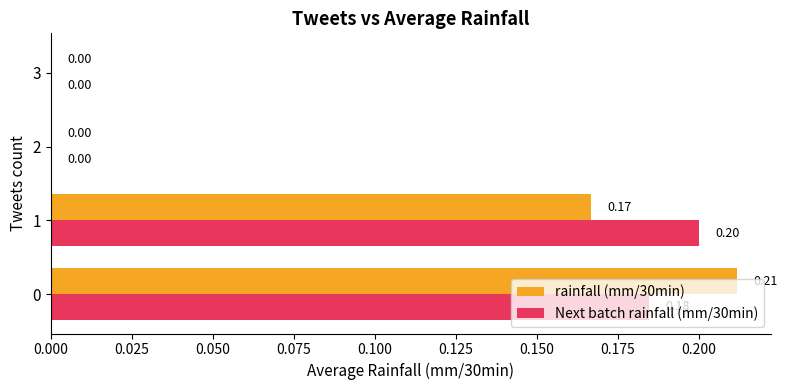

What is the sum of the rainfall (mm/30min) values at 0 and 1?

0.4